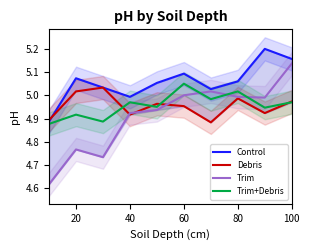

True or false: Control and Trim intersect in this chart.

False